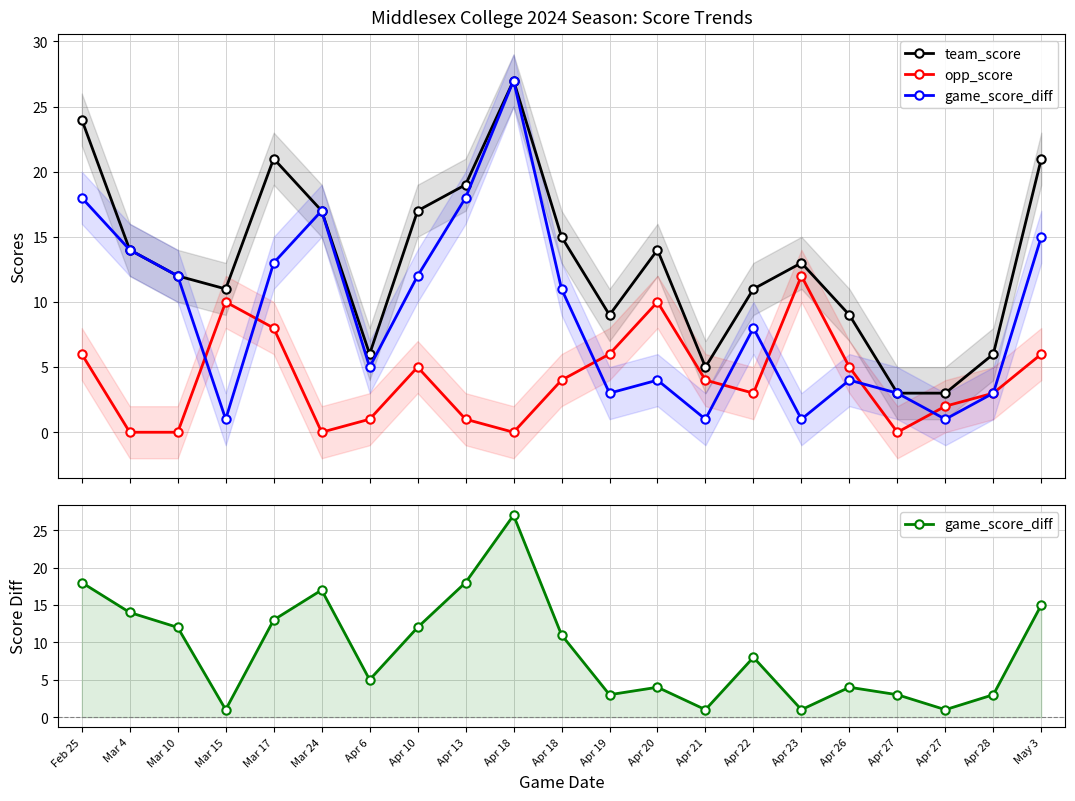

Reading left to right, transcribe all the data shown in this chart.

team_score: Feb 25=24	Mar 4=14	Mar 10=12	Mar 15=11	Mar 17=21	Mar 24=17	Apr 6=6	Apr 10=17	Apr 13=19	Apr 18=27	Apr 18=15	Apr 19=9	Apr 20=14	Apr 21=5	Apr 22=11	Apr 23=13	Apr 26=9	Apr 27=3	Apr 27=3	Apr 28=6	May 3=21
opp_score: Feb 25=6	Mar 4=0	Mar 10=0	Mar 15=10	Mar 17=8	Mar 24=0	Apr 6=1	Apr 10=5	Apr 13=1	Apr 18=0	Apr 18=4	Apr 19=6	Apr 20=10	Apr 21=4	Apr 22=3	Apr 23=12	Apr 26=5	Apr 27=0	Apr 27=2	Apr 28=3	May 3=6
game_score_diff: Feb 25=18	Mar 4=14	Mar 10=12	Mar 15=1	Mar 17=13	Mar 24=17	Apr 6=5	Apr 10=12	Apr 13=18	Apr 18=27	Apr 18=11	Apr 19=3	Apr 20=4	Apr 21=1	Apr 22=8	Apr 23=1	Apr 26=4	Apr 27=3	Apr 27=1	Apr 28=3	May 3=15